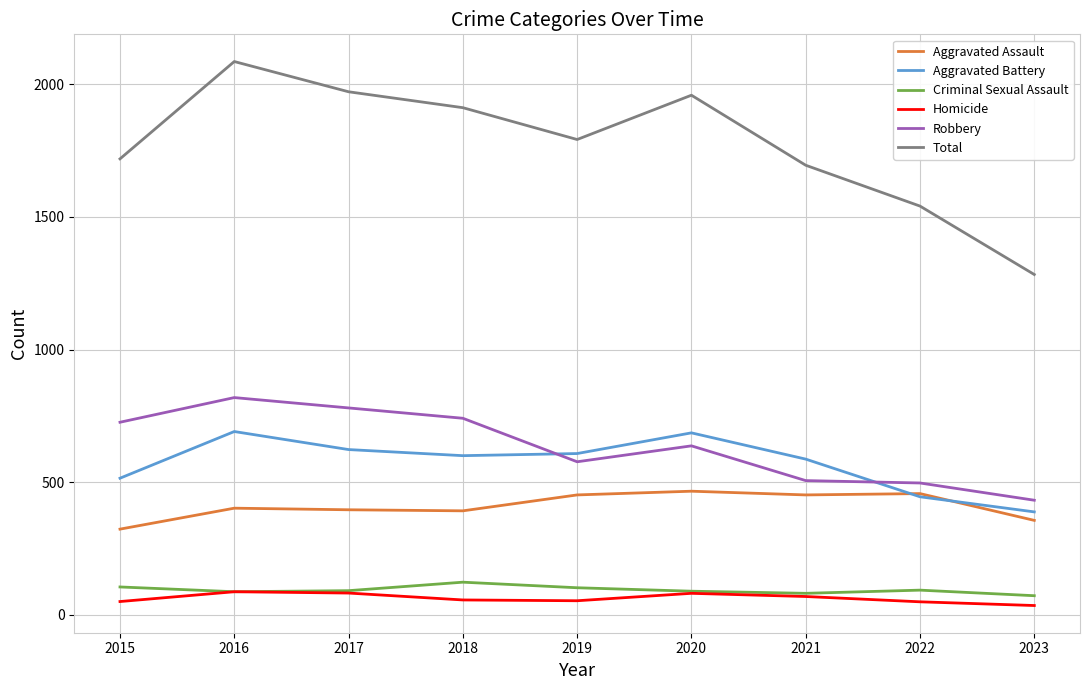

What is the highest value of the Total series?

2086